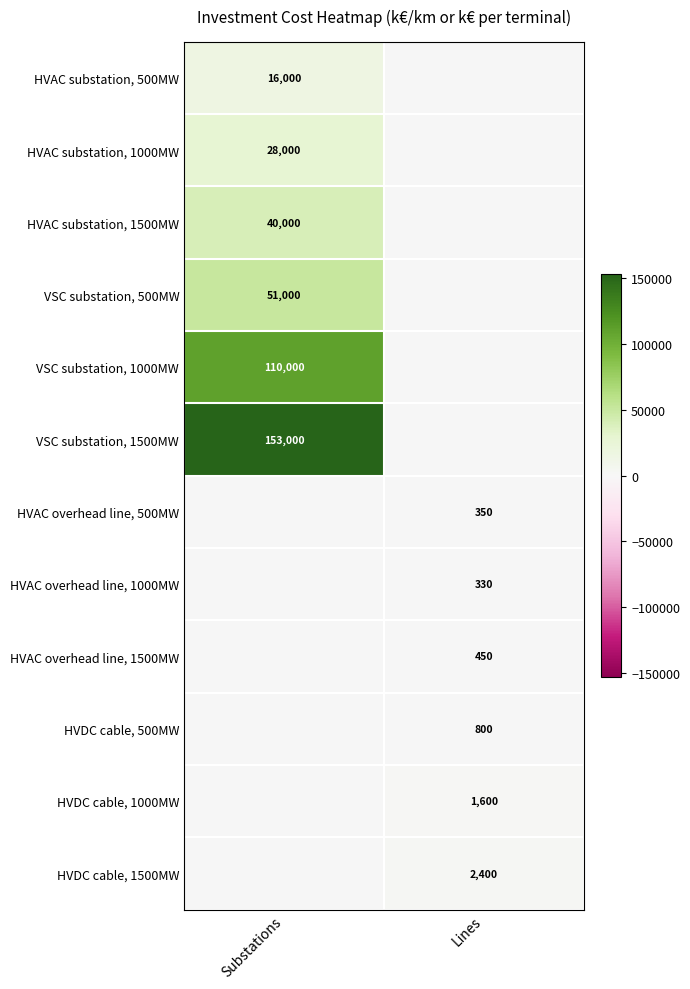

The VSC substation, 500MW series shows 51000 at Substations. True or false?

True